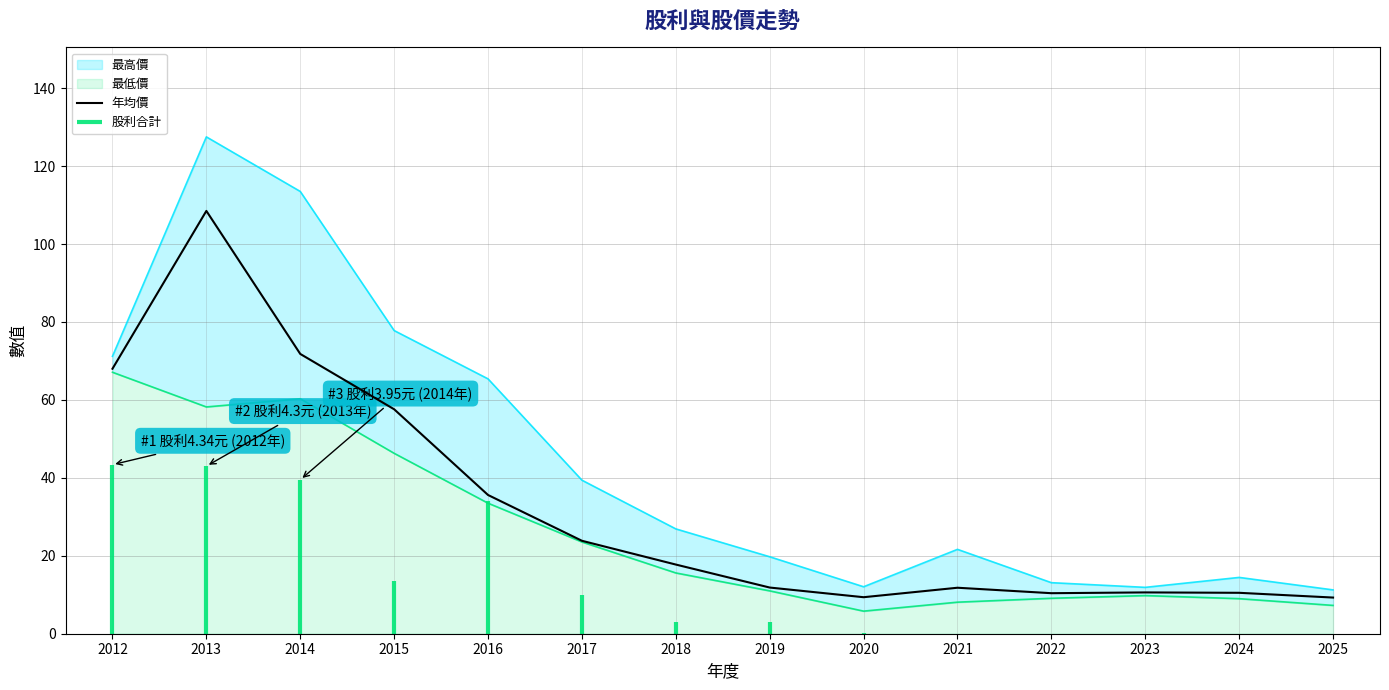

Is it true that 最低價 equals 15.6 at 2018?

True